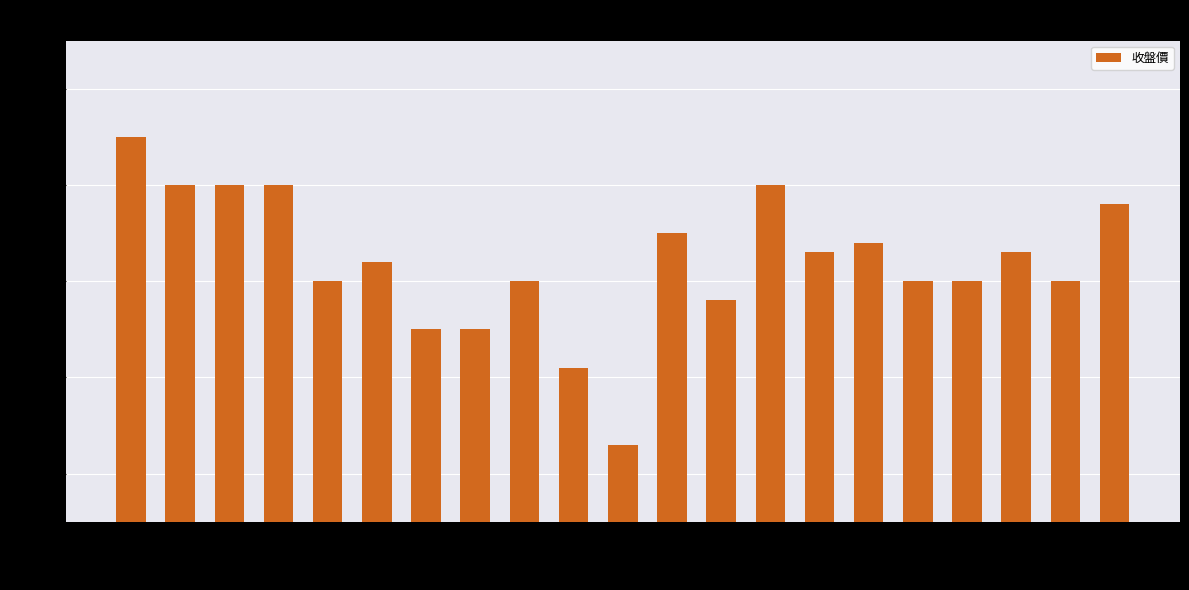

Reading left to right, extract all data points from this chart.

2015/11/02=100.5	2015/11/03=100.0	2015/11/04=100.0	2015/11/05=100.0	2015/11/06=99.0	2015/11/09=99.2	2015/11/10=98.5	2015/11/11=98.5	2015/11/12=99.0	2015/11/13=98.1	2015/11/16=97.3	2015/11/17=99.5	2015/11/18=98.8	2015/11/19=100.0	2015/11/20=99.3	2015/11/23=99.4	2015/11/24=99.0	2015/11/25=99.0	2015/11/26=99.3	2015/11/27=99.0	2015/11/30=99.8